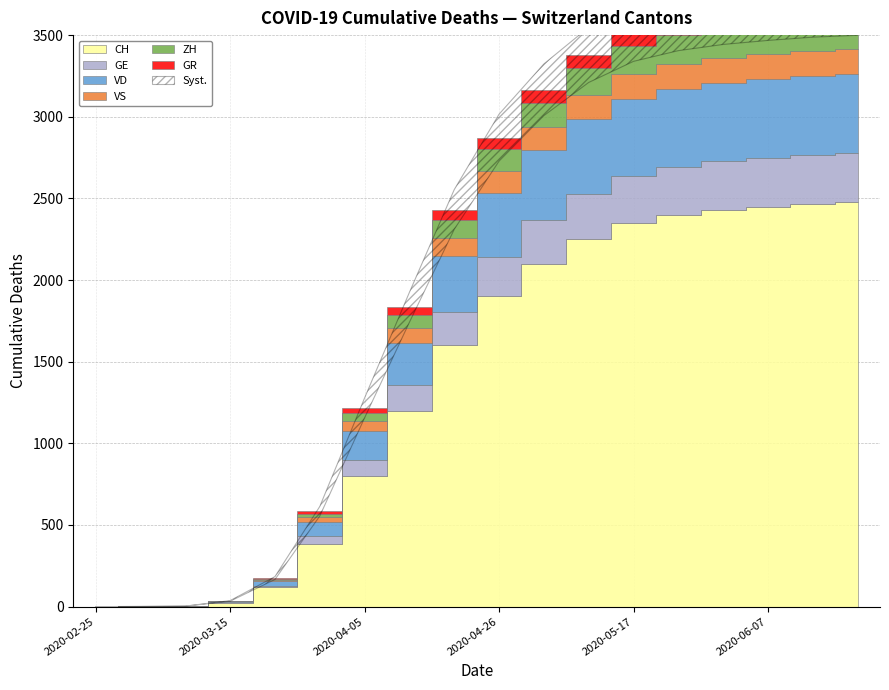

Read the VD value at 2020-05-03.

430